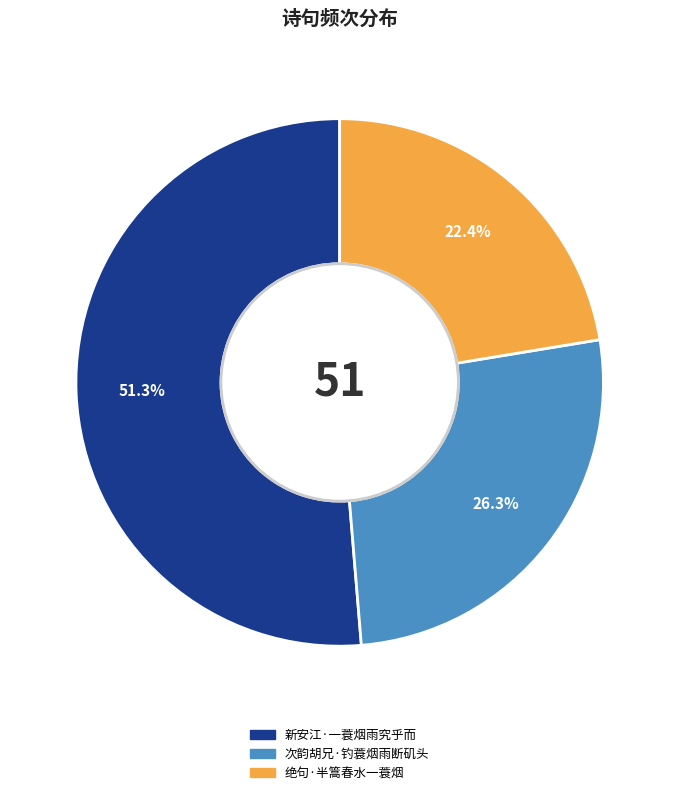

What portion of the pie excludes 绝句·半篙春水一蓑烟?

77.6%